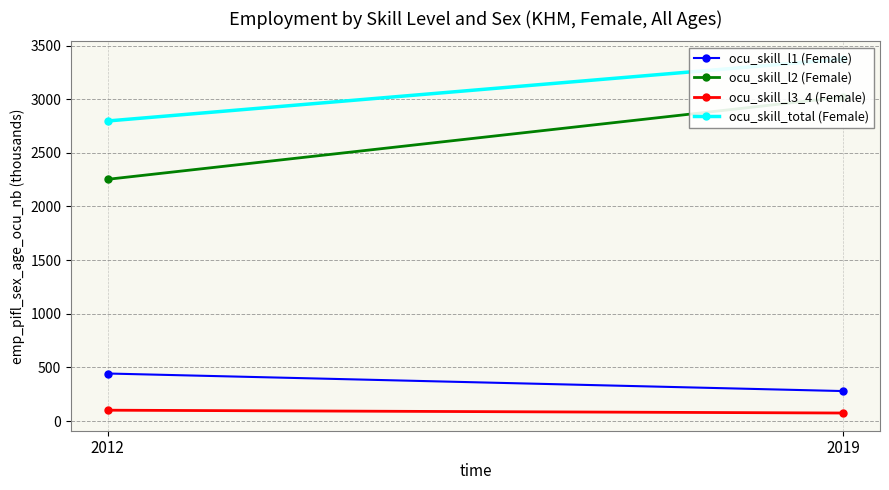

Which series has the widest spread of values?

ocu_skill_l2 (Female)